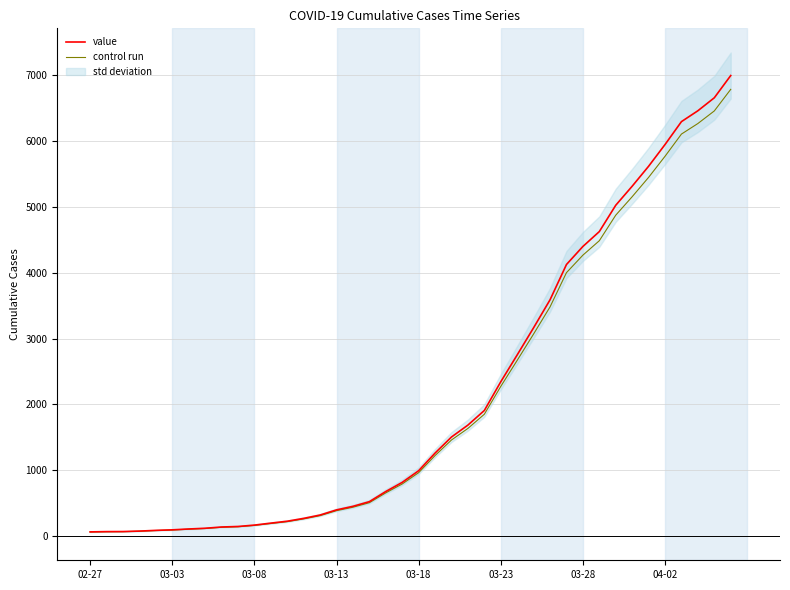

What is the difference between the control run values at 28 and 10?

3319.3